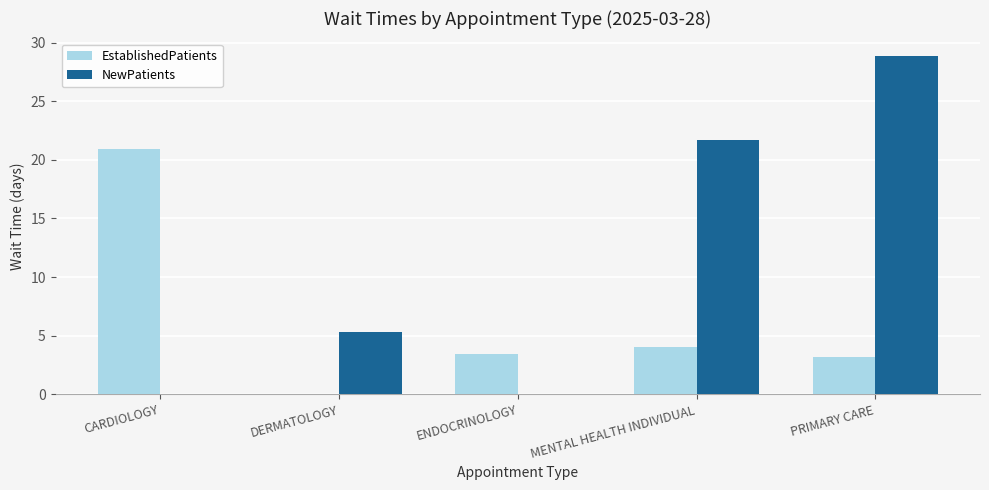

At which label is NewPatients closest to 14?

MENTAL HEALTH INDIVIDUAL